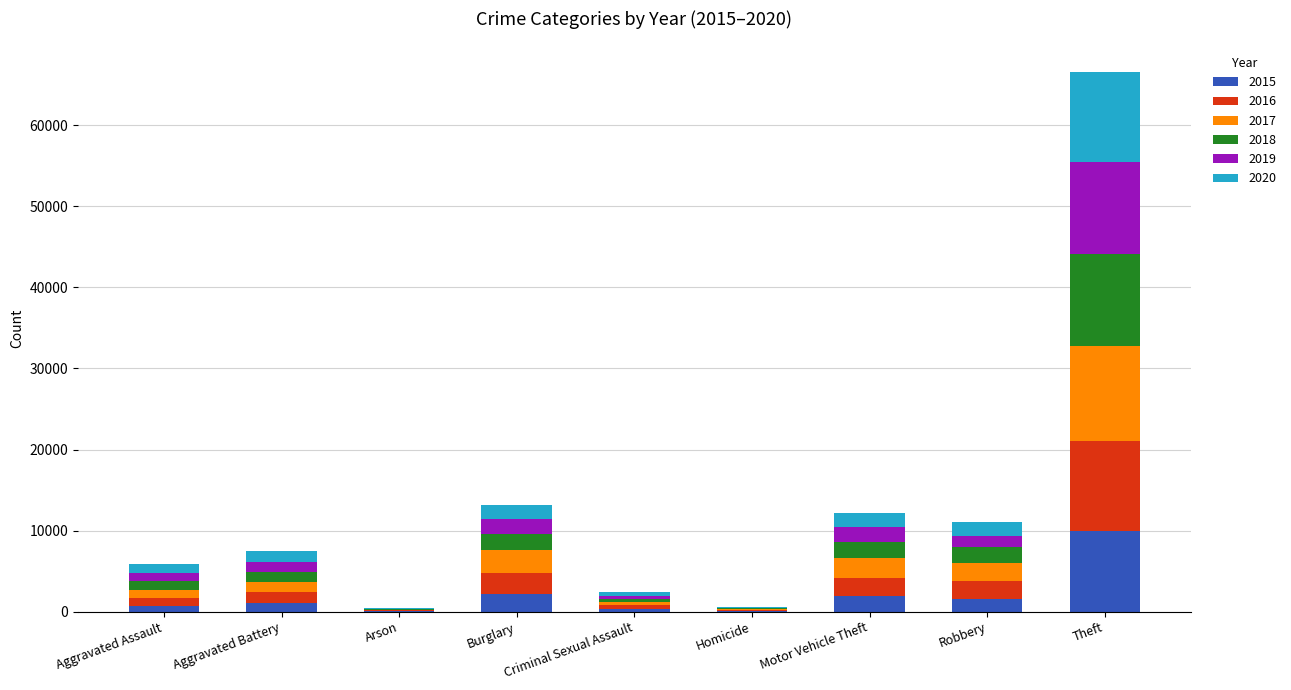

Which category has the highest value in the 2015 series?

Theft